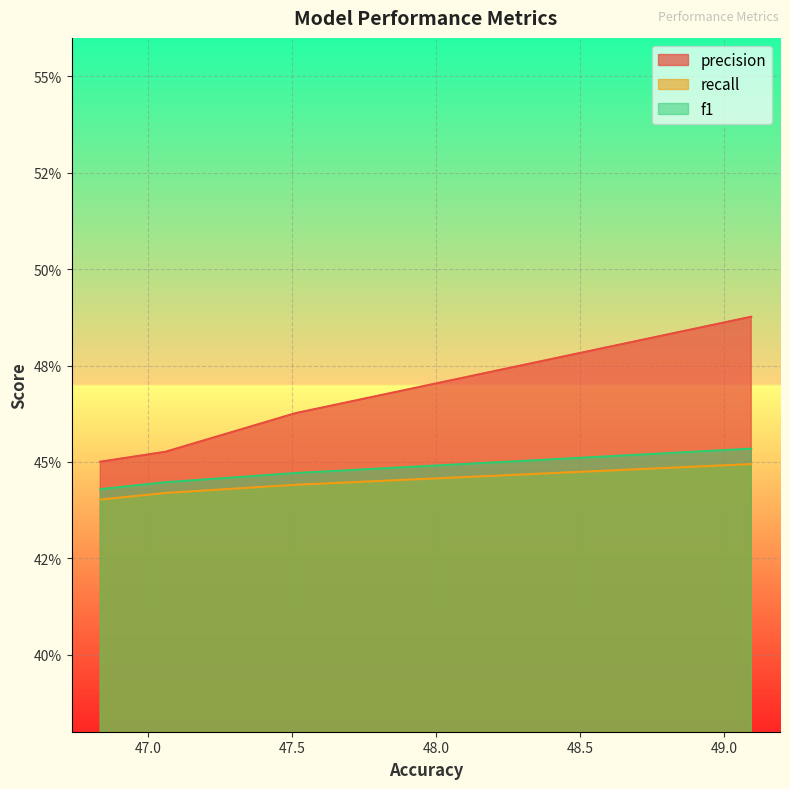

Which has a higher value, 47.05882352941176 or 46.83257918552036?

47.05882352941176